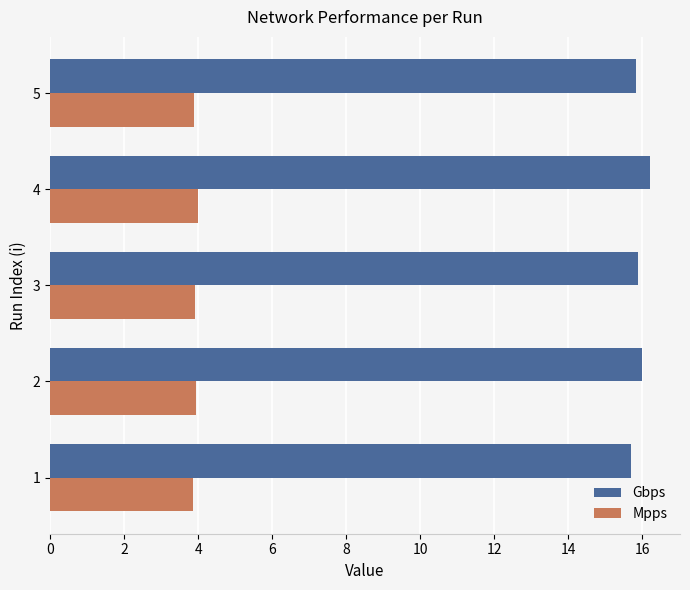

What is the minimum value for Mpps?

3.9